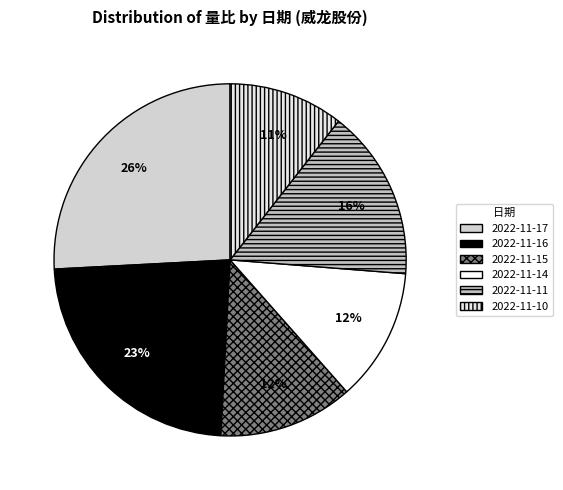

Count the number of slices in the pie.

6